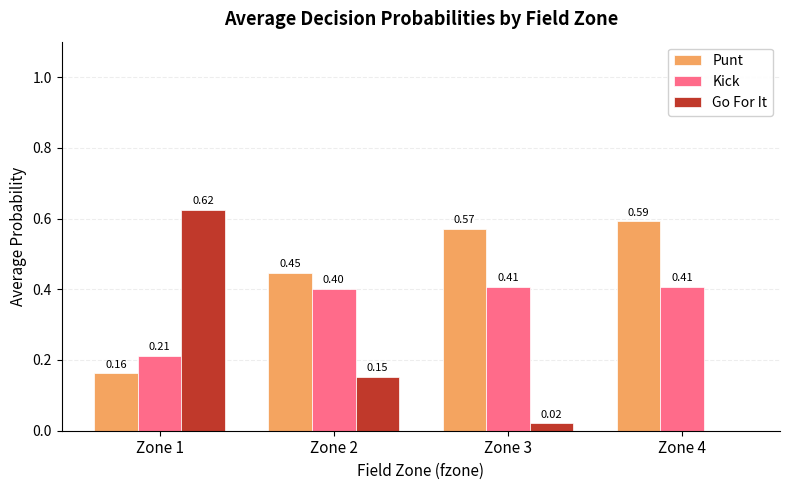

What is the sum of all Go For It values?

0.8